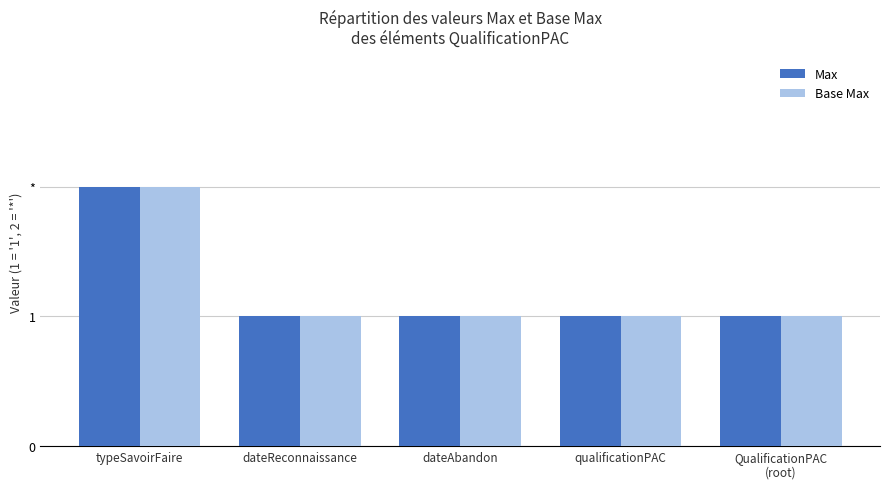

Is it true that Max equals 2 at typeSavoirFaire?

True